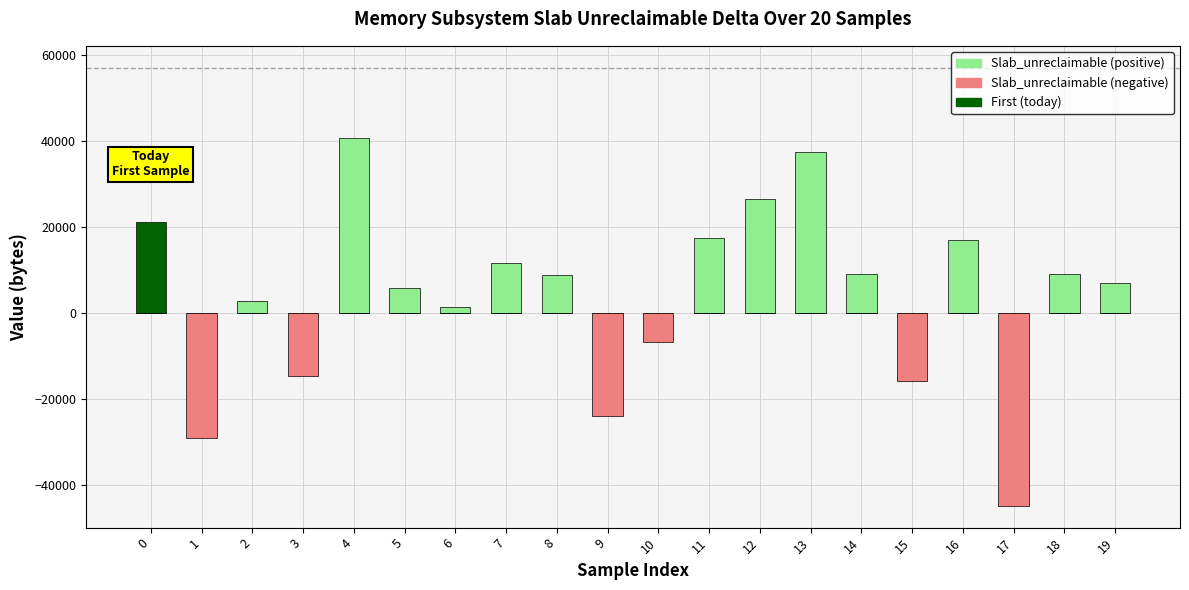

Where is Slab_unreclaimable (negative) nearest to the value -22440?

9